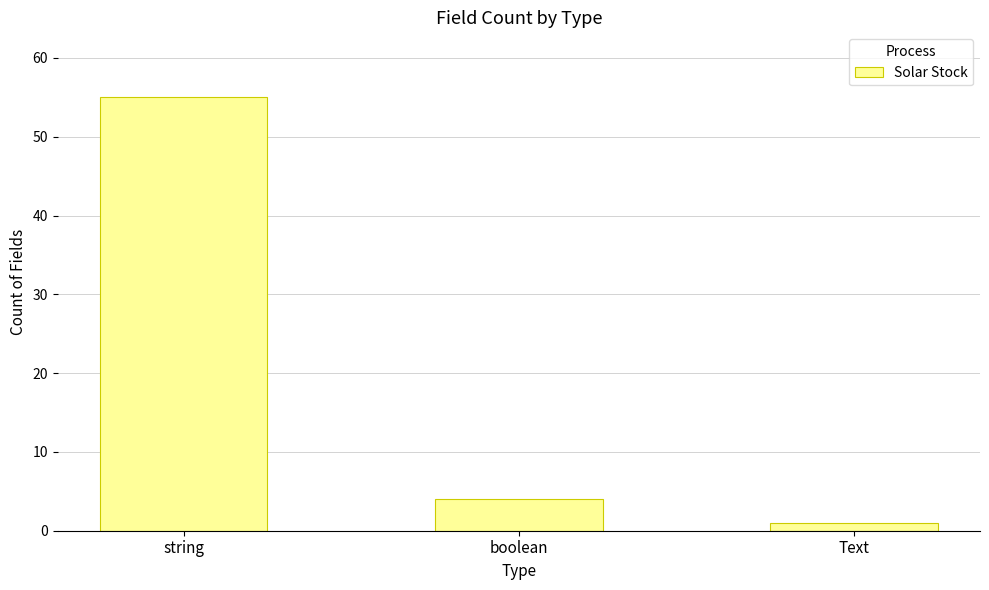

Where is the data nearest to the value 28?

boolean